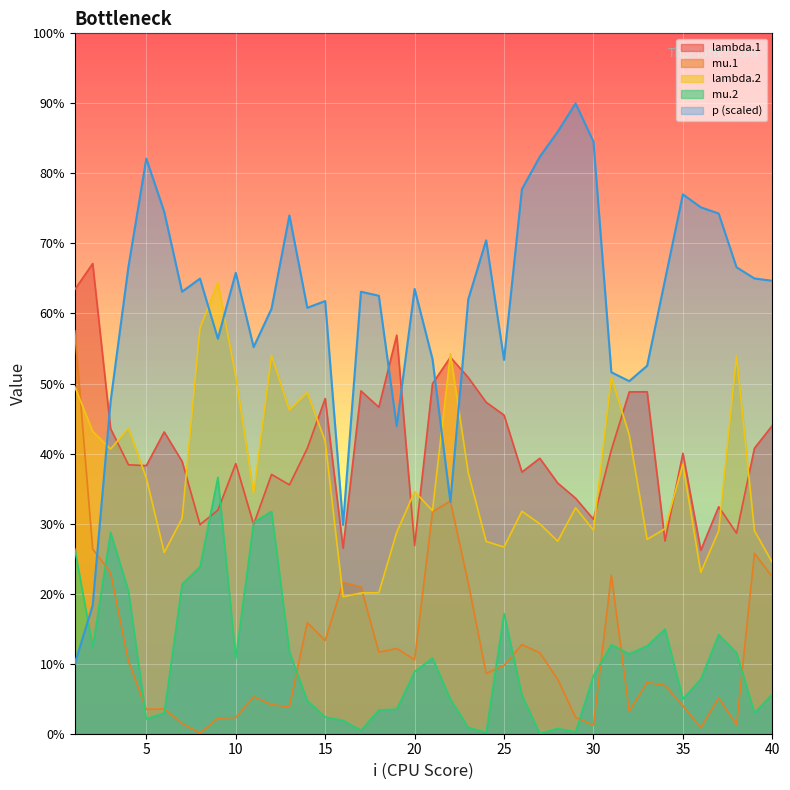

Does the chart display data point markers on the line(s)?

No